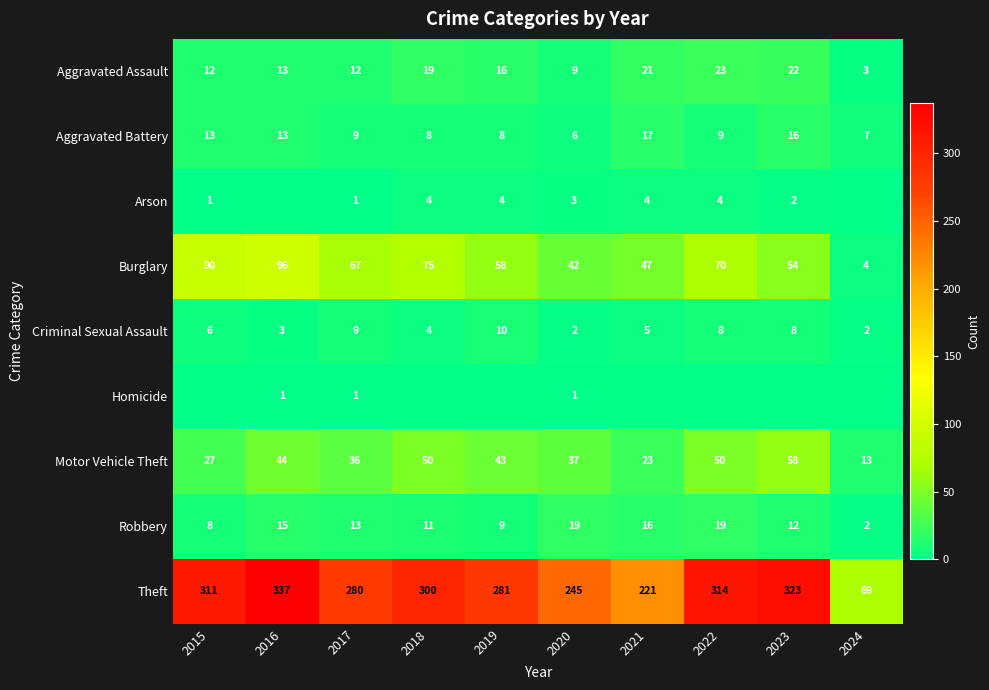

List the labels in order of Burglary value, smallest first.

2024, 2020, 2021, 2023, 2019, 2017, 2022, 2018, 2015, 2016